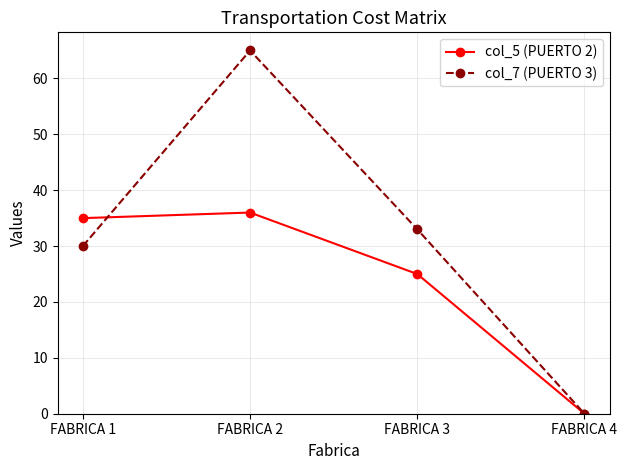

Reading left to right, extract all data points from this chart.

col_5 (PUERTO 2): FABRICA 1=35	FABRICA 2=36	FABRICA 3=25	FABRICA 4=0
col_7 (PUERTO 3): FABRICA 1=30	FABRICA 2=65	FABRICA 3=33	FABRICA 4=0